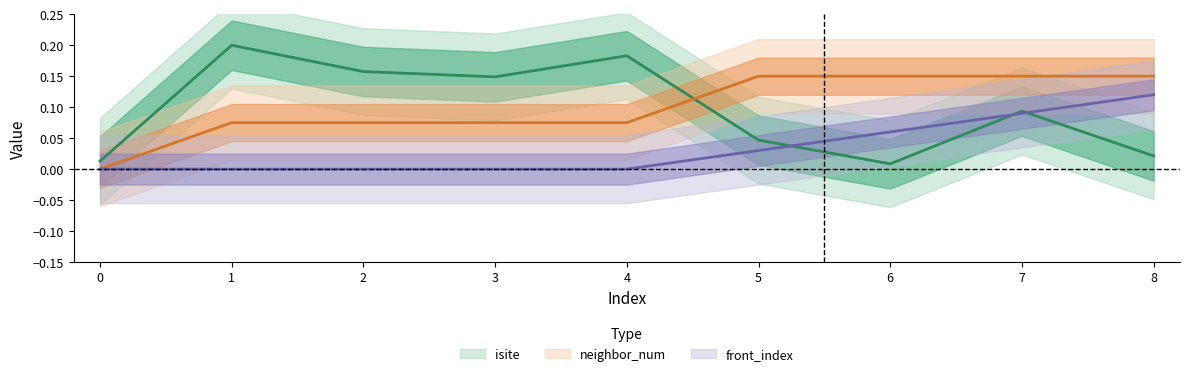

At which category is the sum across all series the highest?

7